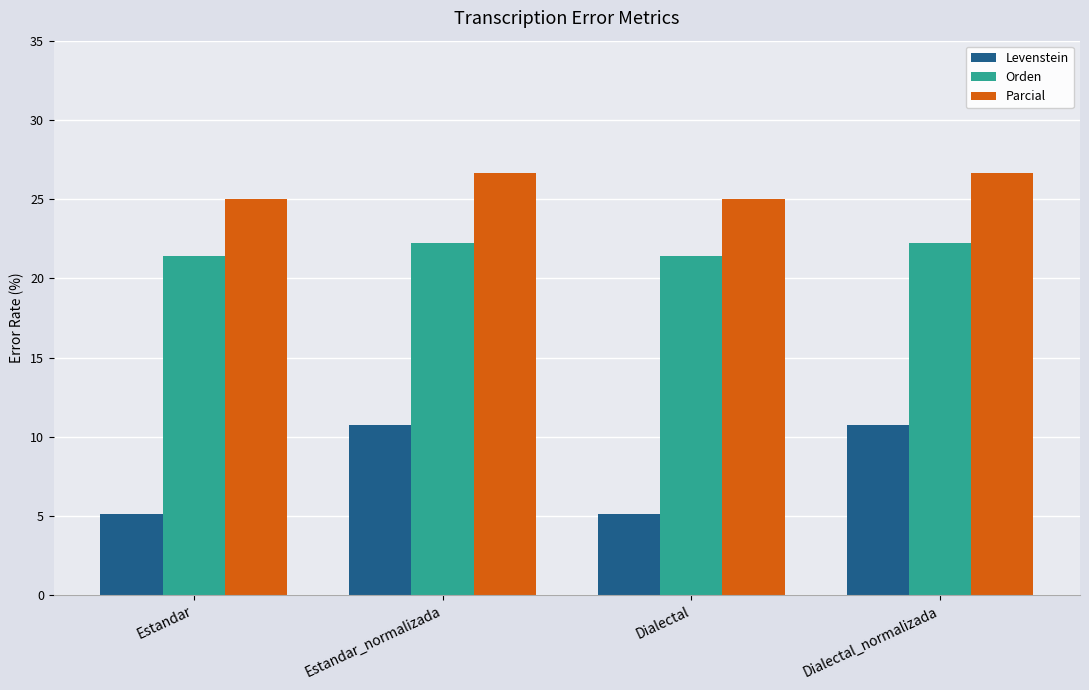

What is the maximum value for Levenstein?

10.7